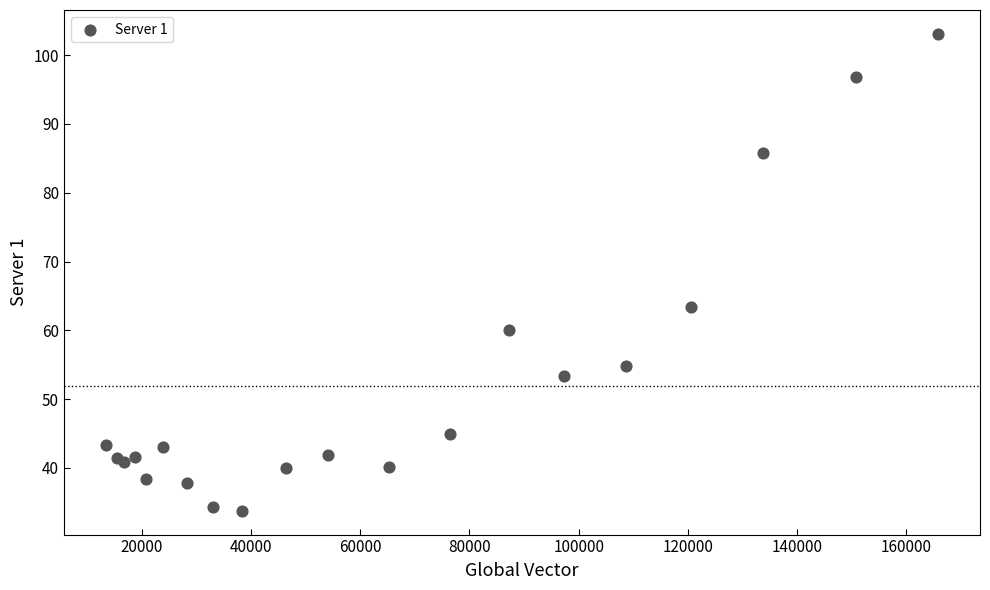

What Y value in the scatter plot is closest to 68?

63.4